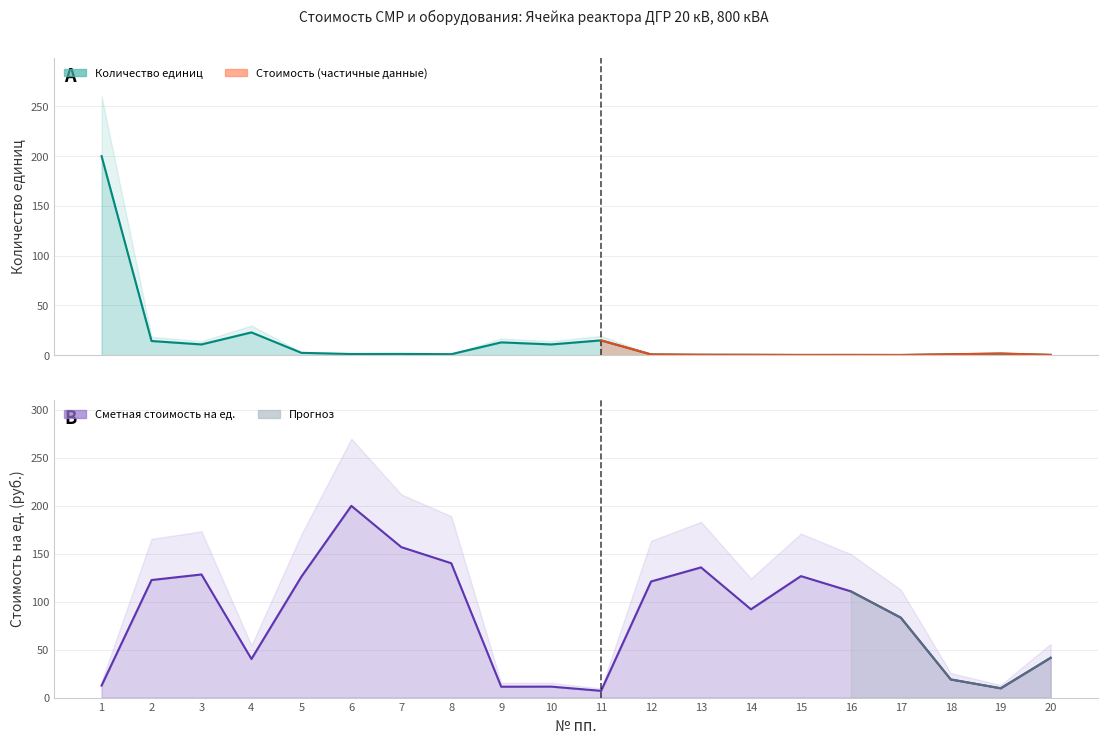

True or false: Сметная стоимость на ед. has more than 2 points higher than both neighbors.

True